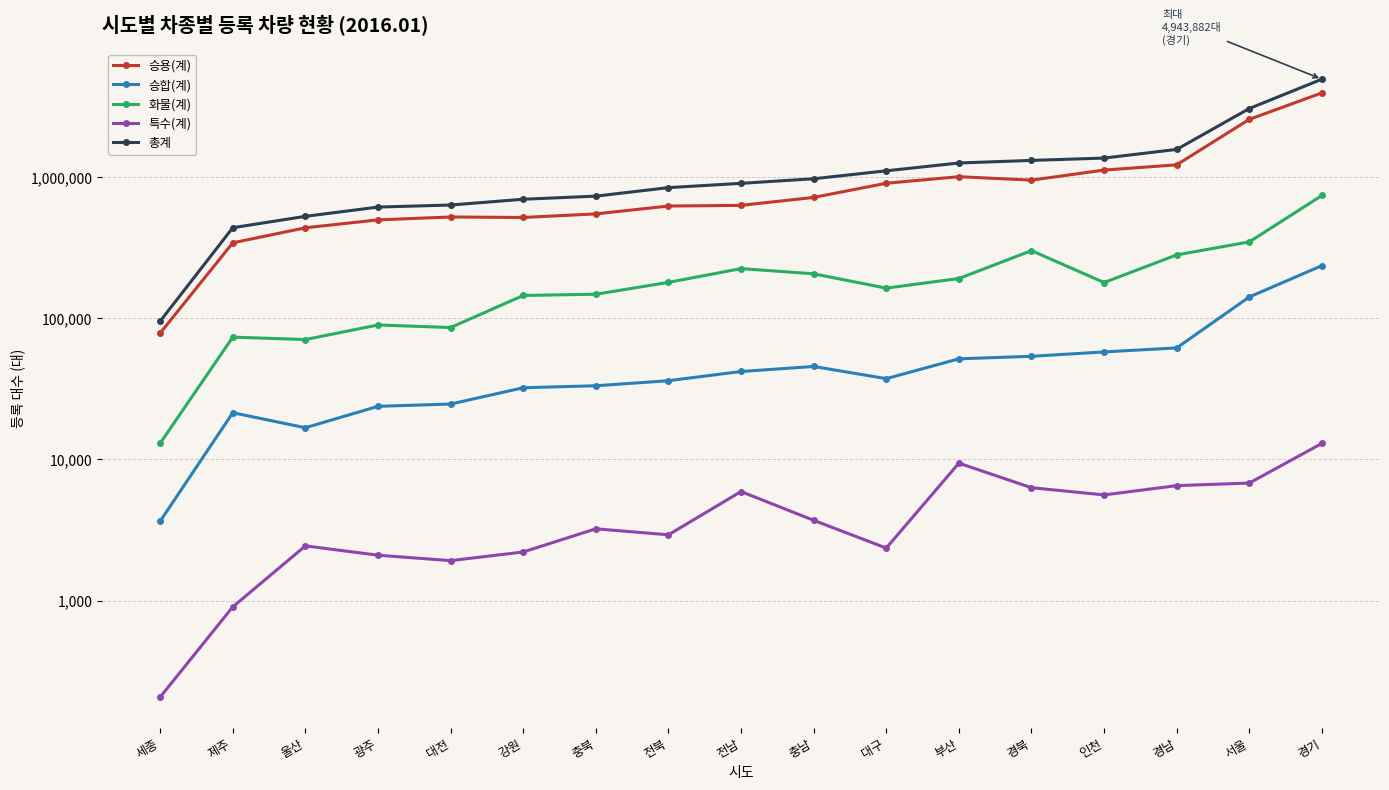

True or false: 승용(계) and 승합(계) cross at least once.

False